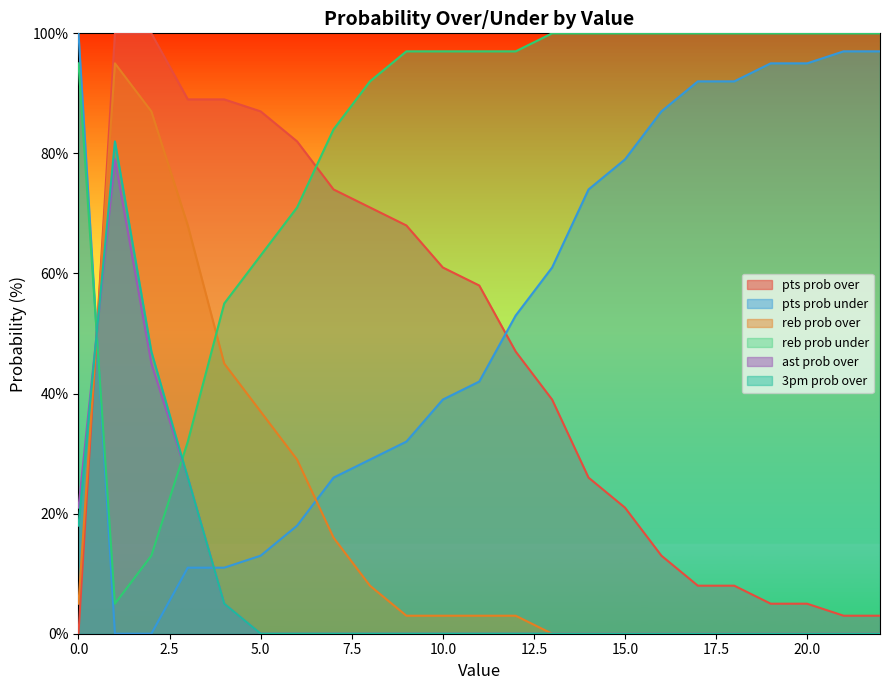

Which series has the largest range (max minus min)?

pts prob over